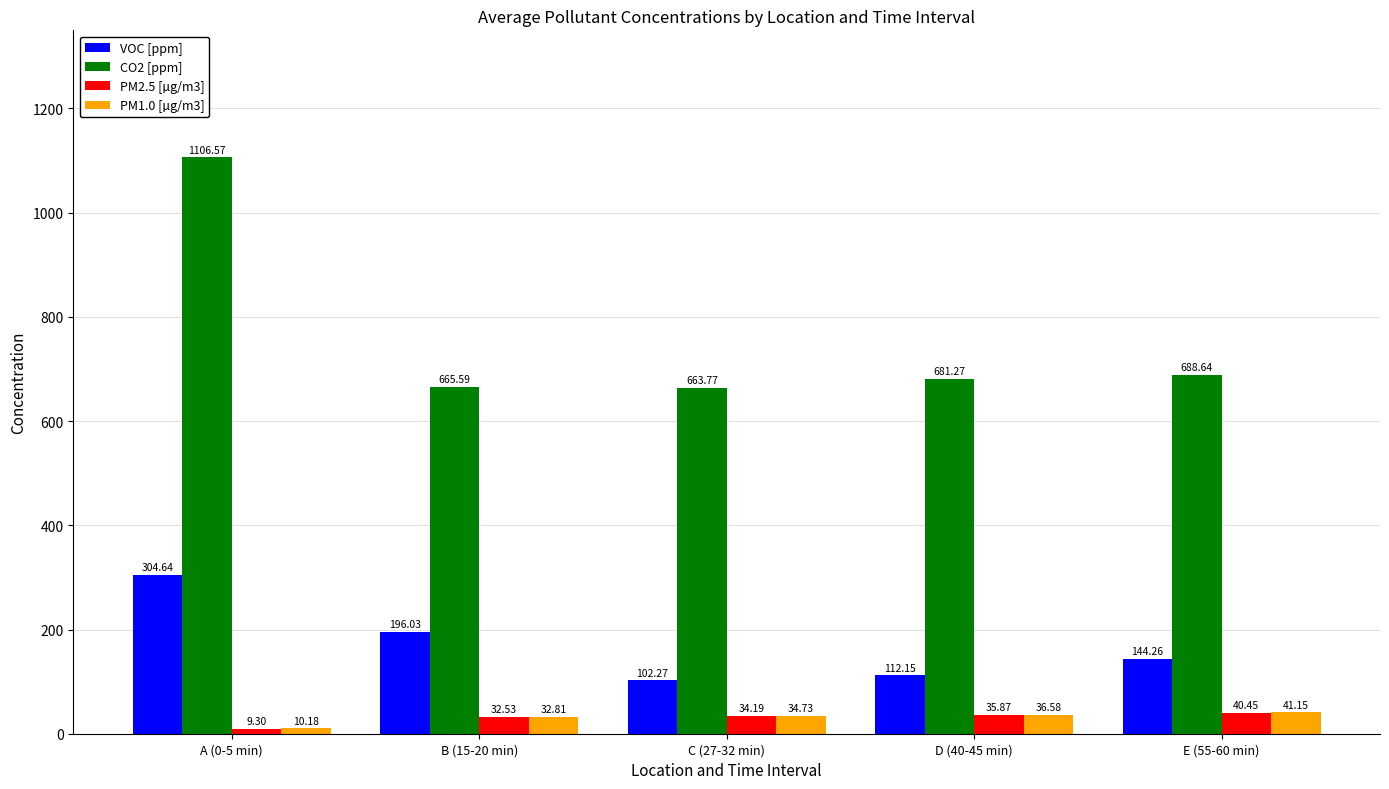

How many data points in CO2 [ppm] are above 681?

3